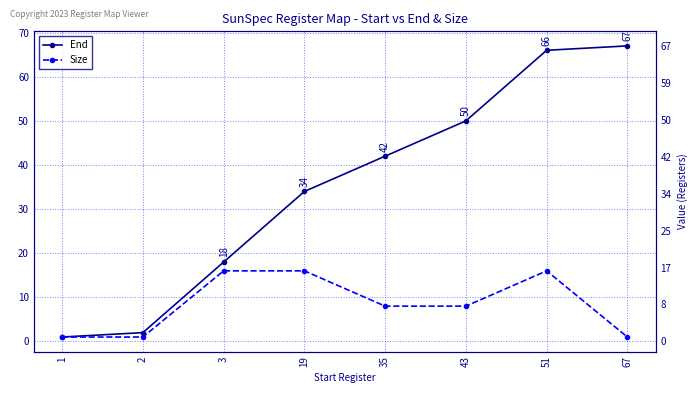

Is the value of Size at 67 greater than the value of End at 2?

No